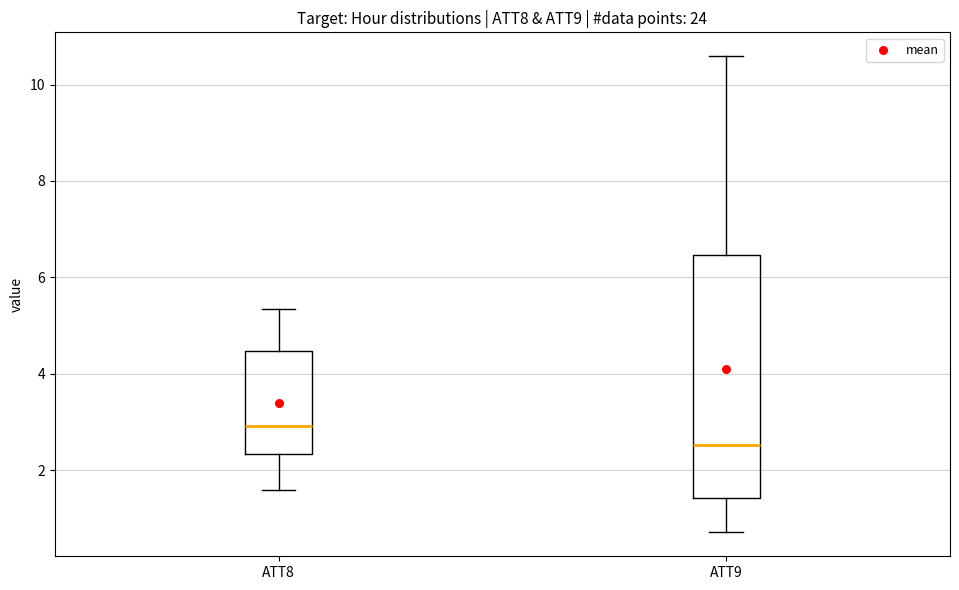

Reading left to right, transcribe this box plot: for each box, give where its median line is, the range the box spans, and where its two whiskers end, as read against the y-axis. The values are not printed on the chart, so give them approximately, as read against the axis.

ATT8: median 3.0, box 2.4 to 4.4, whiskers 1.6 to 5.4
ATT9: median 2.6, box 1.4 to 6.4, whiskers 0.8 to 10.6